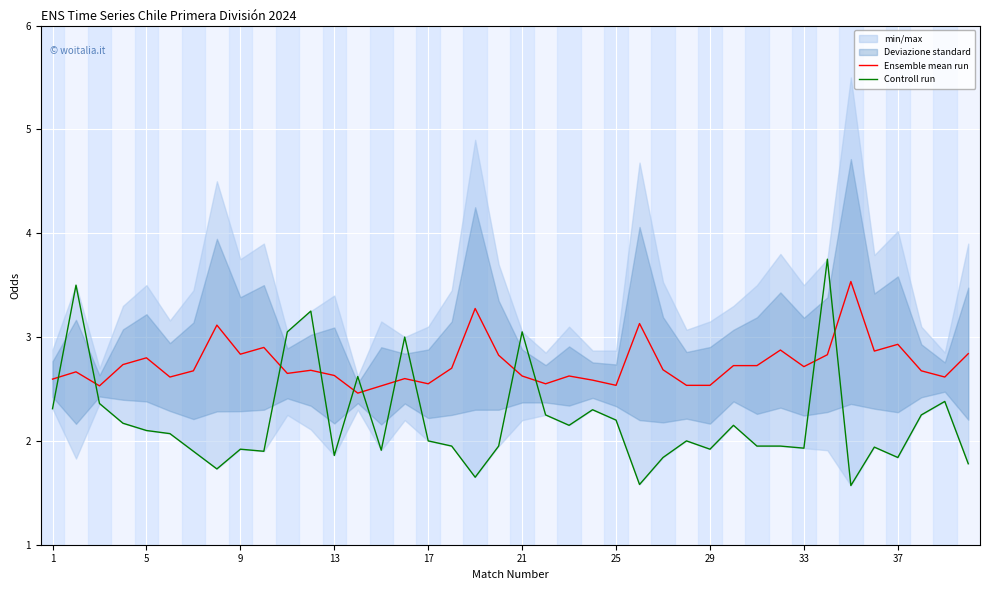

What is the highest value of the Ensemble mean run series?

3.5